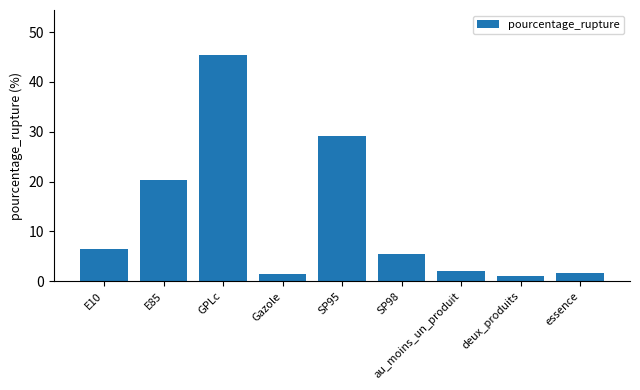

What value does the data have at E10?

6.5